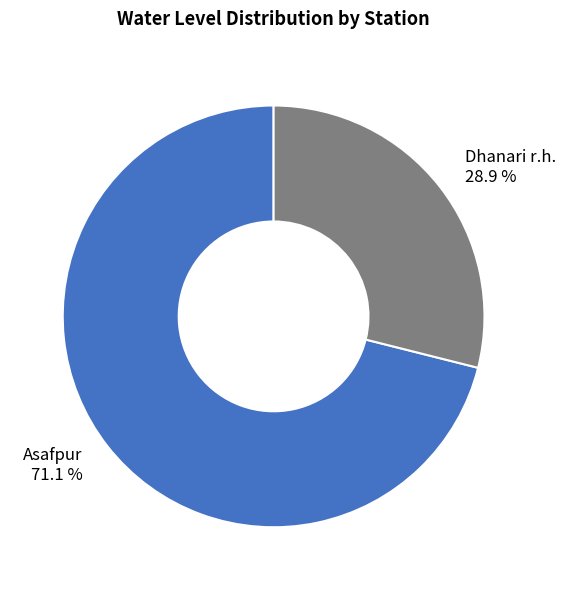

To the nearest percent, what portion does Asafpur represent?

71%